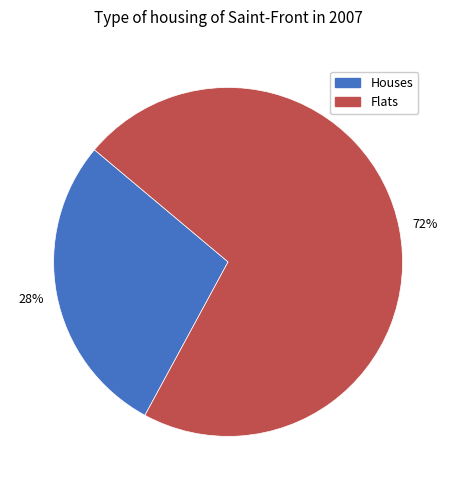

Does any single category account for the majority?

Yes